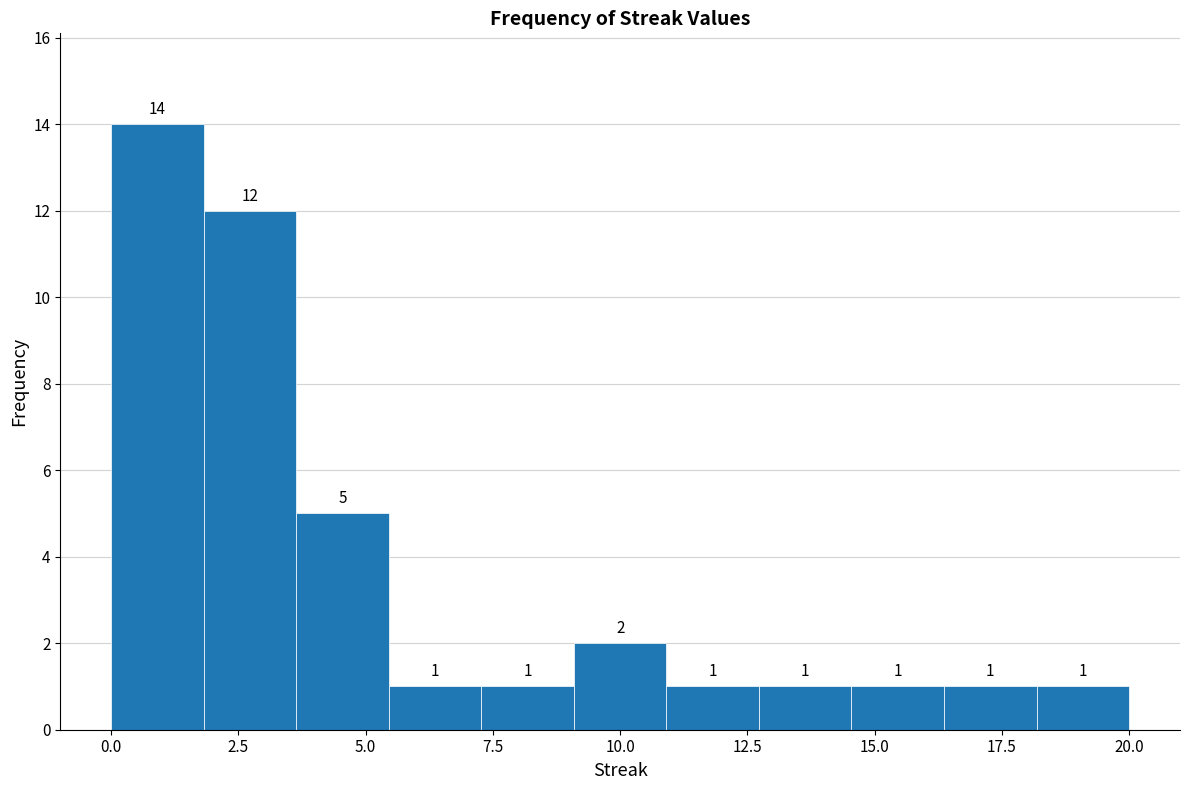

Read against the x-axis, roughly where is the centre of the tallest bar?

1.0